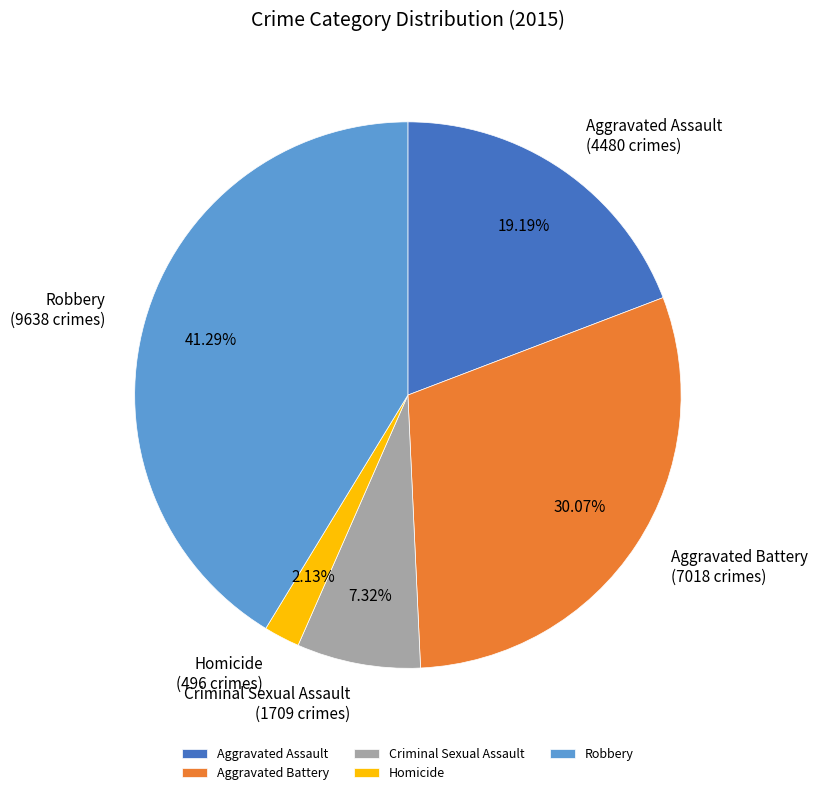

Which category has the biggest portion of the pie?

Robbery